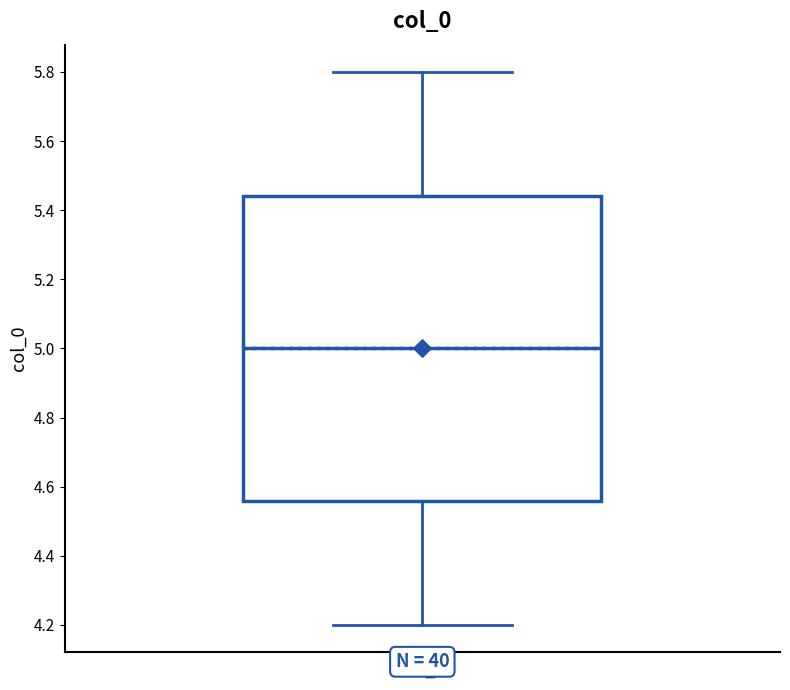

Read this box plot against the y-axis: the position of the median line, the range covered by the box, and the ends of both whiskers. The values are not printed on the chart, so give them approximately, as read against the axis.

median 5.00, box 4.56 to 5.44, whiskers 4.20 to 5.80